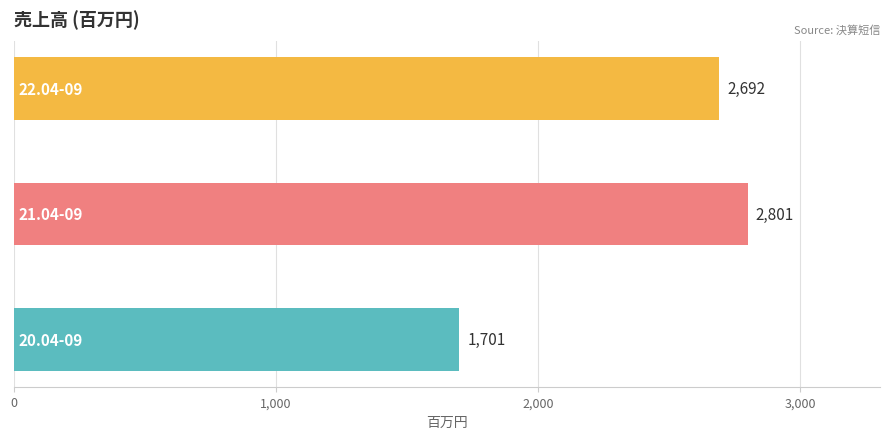

What is the average value?

2398